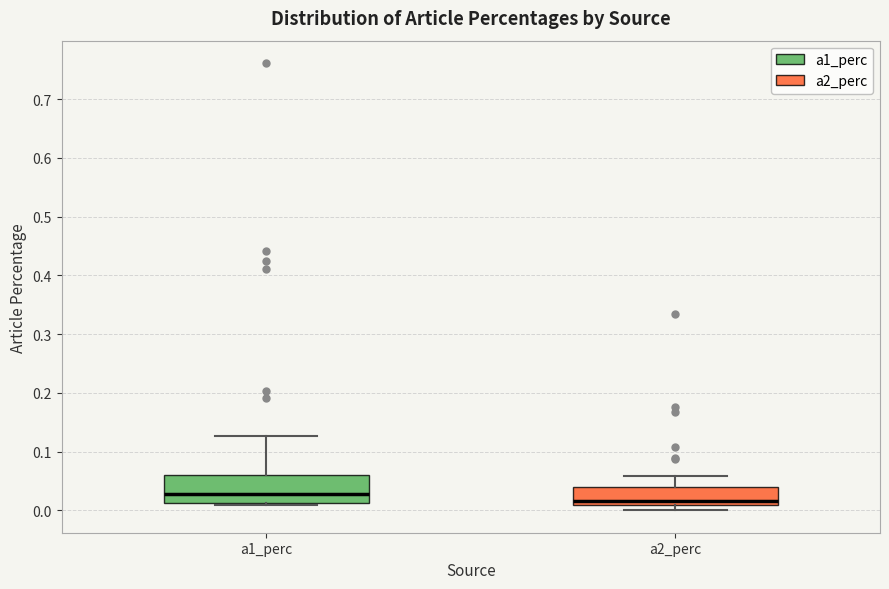

Reading left to right, read every box against the y-axis: the position of its median line, the range the box covers, and the ends of its whiskers. The values are not printed on the chart, so give them approximately, as read against the axis.

a1_perc: median 0.03, box 0.01 to 0.06, whiskers 0.01 (just below the box's lower edge) to 0.13
a2_perc: median 0.02, box 0.01 to 0.04, whiskers 0.00 to 0.06